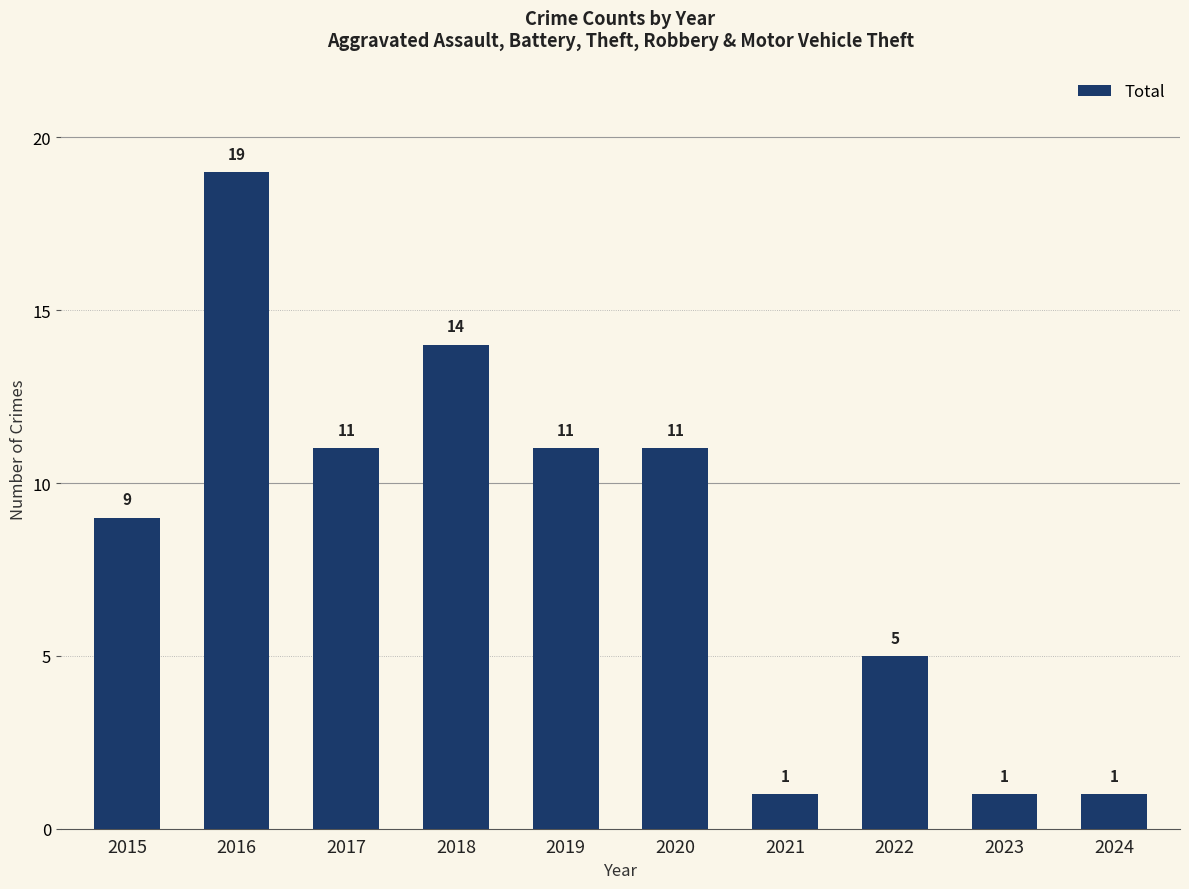

Reading left to right, extract all data points from this chart.

2015=9	2016=19	2017=11	2018=14	2019=11	2020=11	2021=1	2022=5	2023=1	2024=1